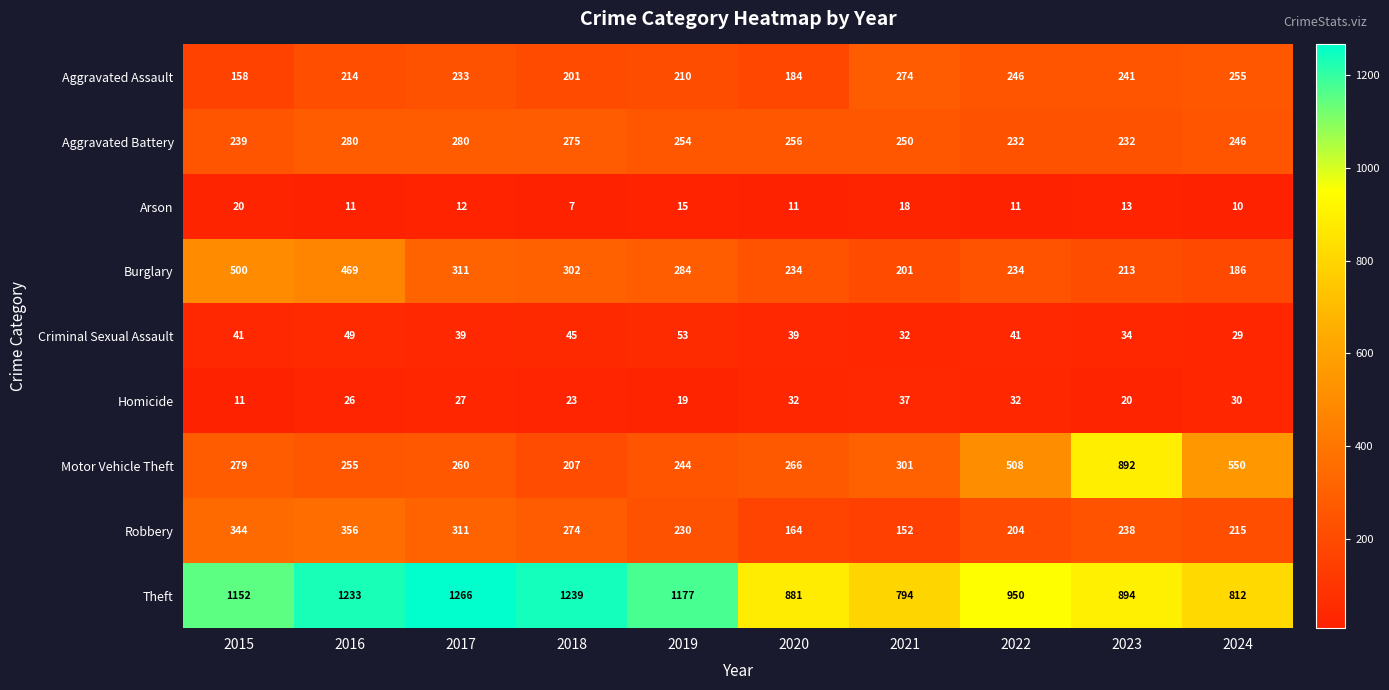

Which category has the highest value across all series?

2017